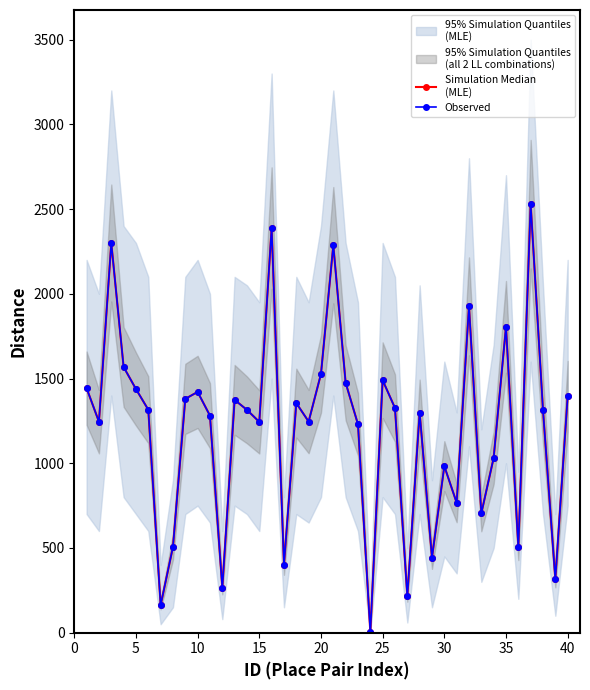

Reading left to right, list all the values displayed in this chart.

Simulation Median
(MLE): 0=1443	5=1245	10=2300	15=1568	20=1438	25=1316	30=162	35=506	40=1380	45=1421	10=1281	11=266	12=1374	13=1315	14=1244	15=2388	16=402	17=1355	18=1246	19=1527	20=2287	21=1475	22=1230	23=6	24=1490	25=1326	26=215	27=1299	28=443	29=983	30=767	31=1926	32=704	33=1032	34=1805	35=504	36=2529	37=1314	38=315	39=1395
Observed: 0=1443	5=1245	10=2300	15=1568	20=1438	25=1316	30=162	35=506	40=1380	45=1421	10=1281	11=266	12=1374	13=1315	14=1244	15=2388	16=402	17=1355	18=1246	19=1527	20=2287	21=1475	22=1230	23=6	24=1490	25=1326	26=215	27=1299	28=443	29=983	30=767	31=1926	32=704	33=1032	34=1805	35=504	36=2529	37=1314	38=315	39=1395